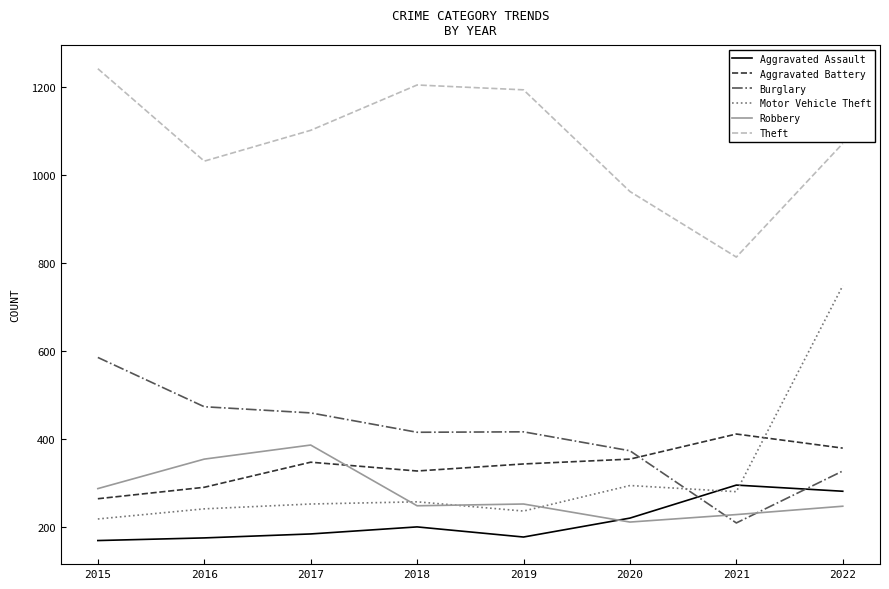

What is the spread (max minus min) of values at 2015?

1072